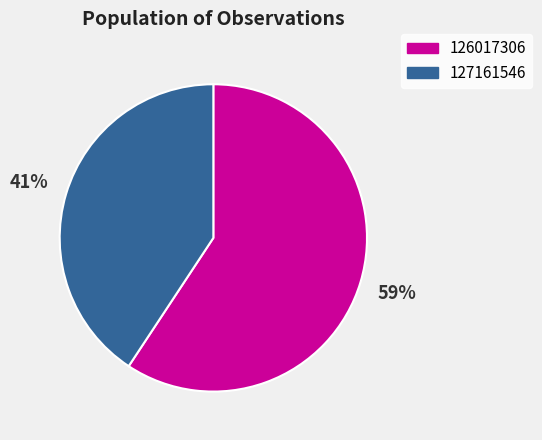

To the nearest percent, what is the combined percentage of 127161546 and 126017306?

100%